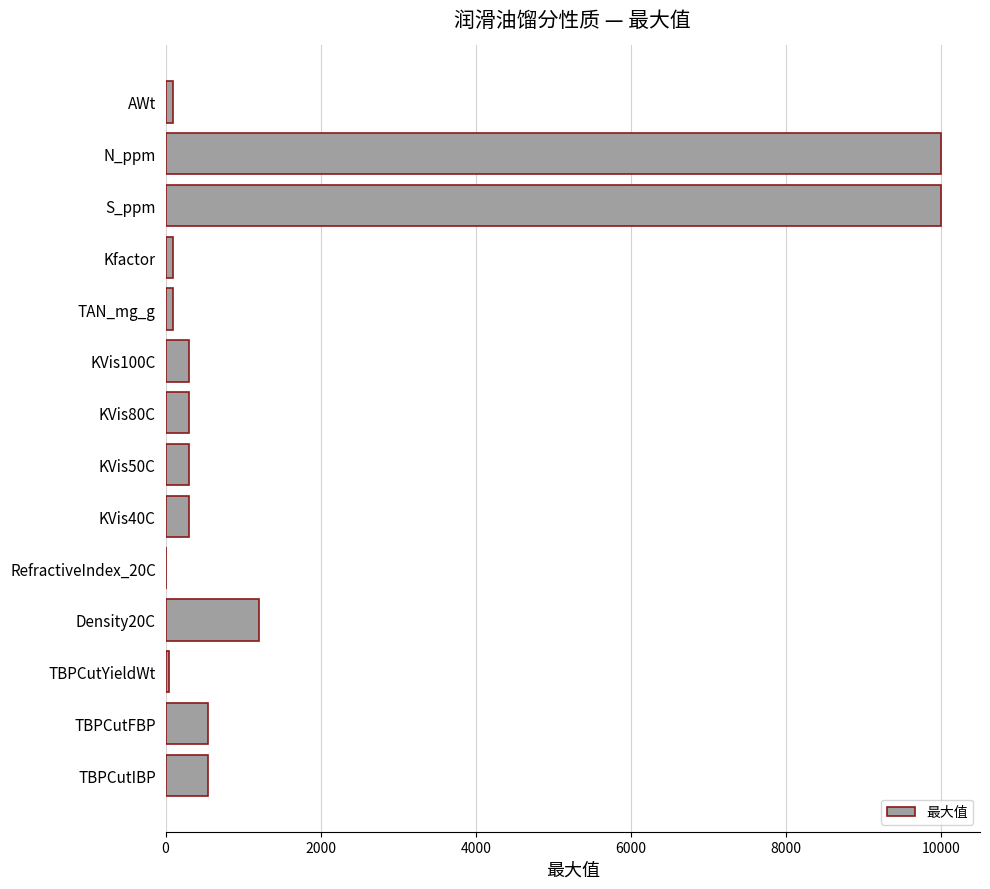

The value at S_ppm is 14988. True or false?

False